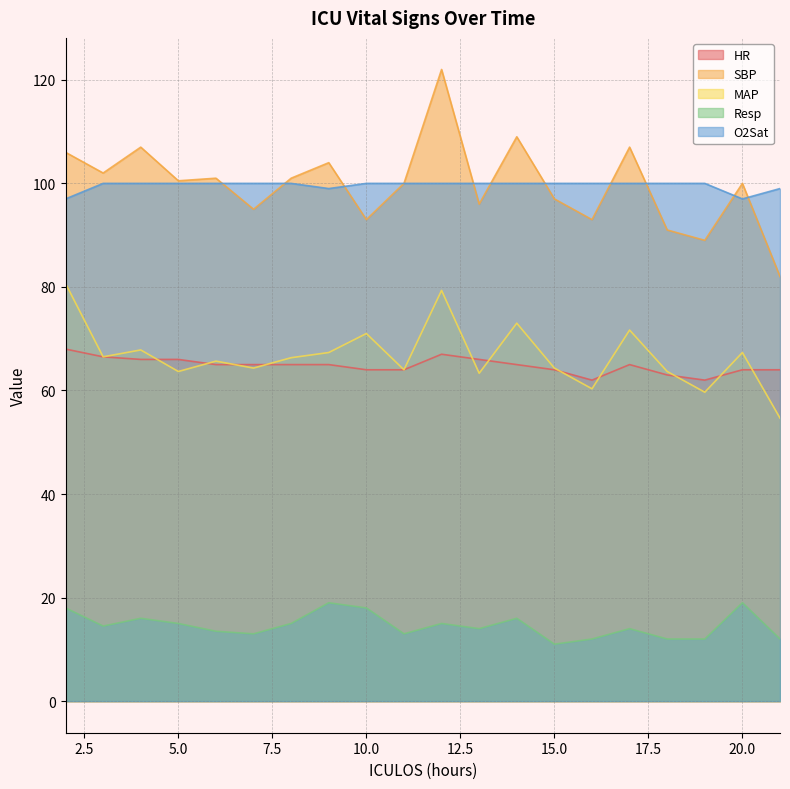

Which category has the lowest value in the MAP series?

21